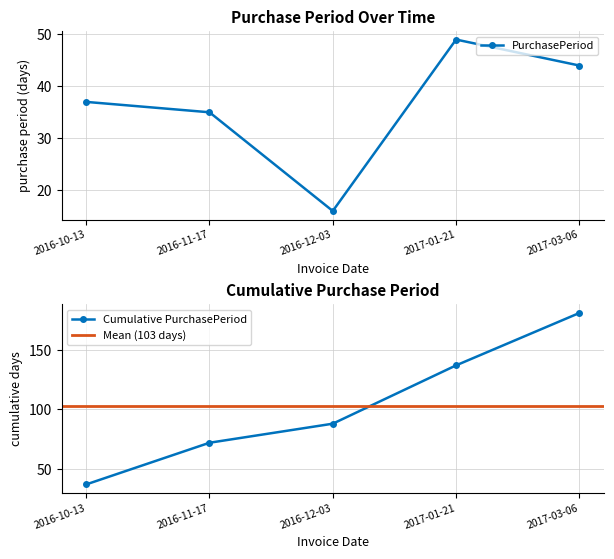

True or false: the data shows 49 at 2017-01-21.

True